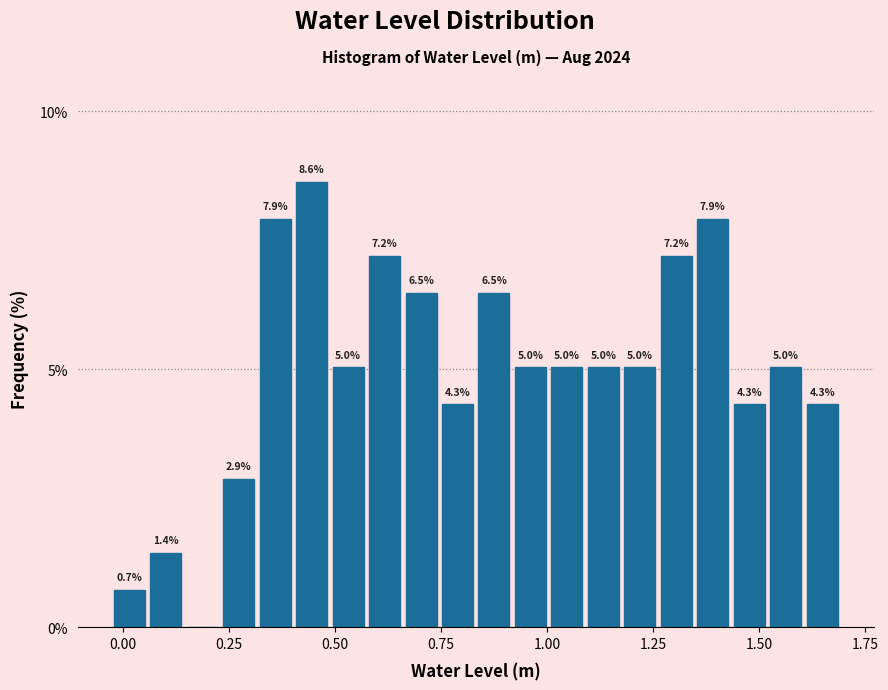

Around what value on the x-axis is the tallest bar? Give the approximate position of its centre, as read against the axis.

0.45